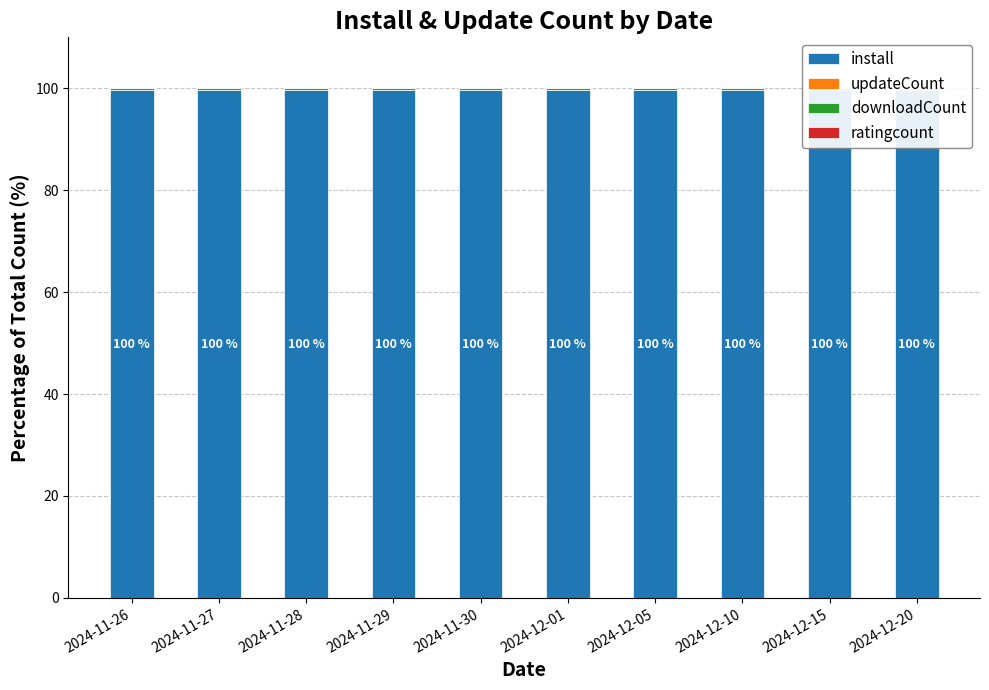

True or false: downloadCount has a value of 0.1 at 2024-11-26.

False